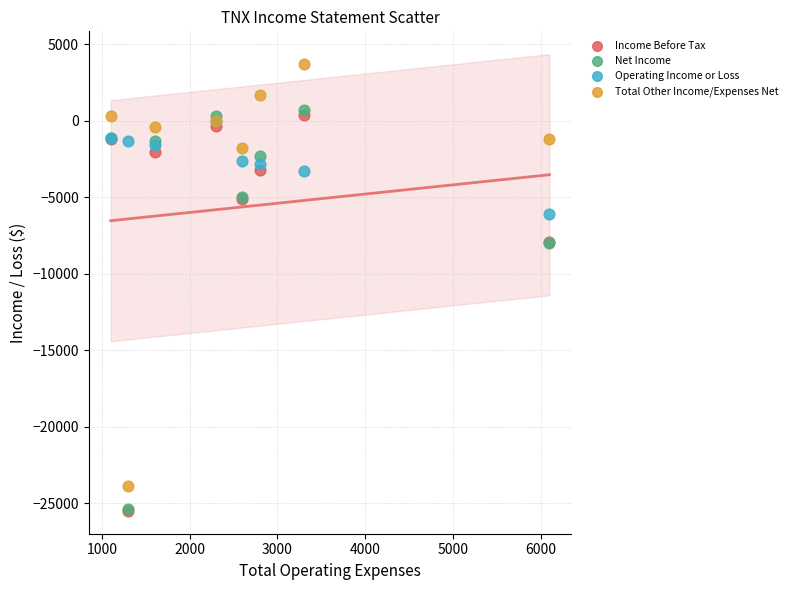

What are all the series names shown in the legend?

Income Before Tax, Net Income, Operating Income or Loss, Total Other Income/Expenses Net